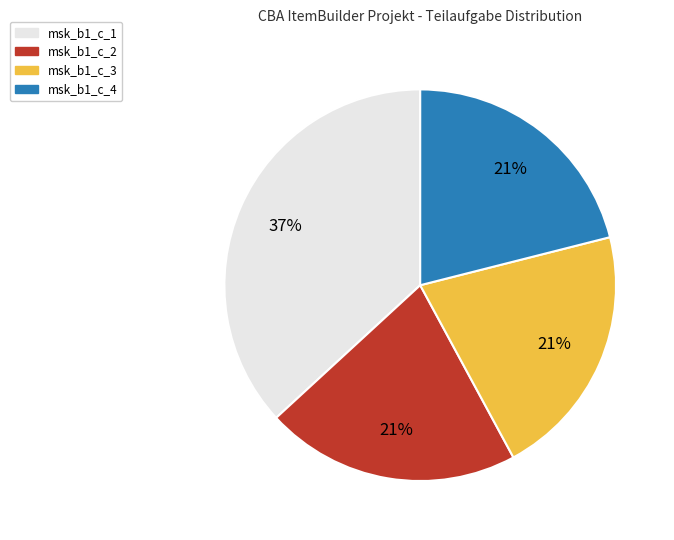

Is msk_b1_c_1 the majority of the pie?

No